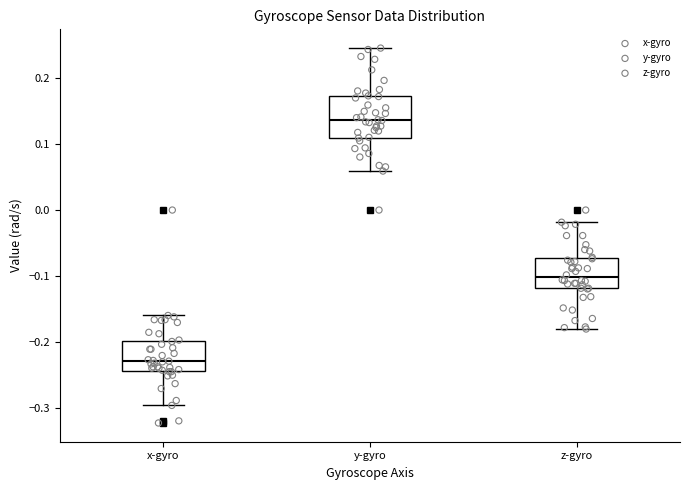

Reading left to right, transcribe this box plot: for each box, give where its median line is, the range the box spans, and where its two whiskers end, as read against the y-axis. The values are not printed on the chart, so give them approximately, as read against the axis.

x-gyro: median -0.23, box -0.24 to -0.20, whiskers -0.30 to -0.16
y-gyro: median 0.14, box 0.11 to 0.17, whiskers 0.06 to 0.25
z-gyro: median -0.10, box -0.12 to -0.07, whiskers -0.18 to -0.02